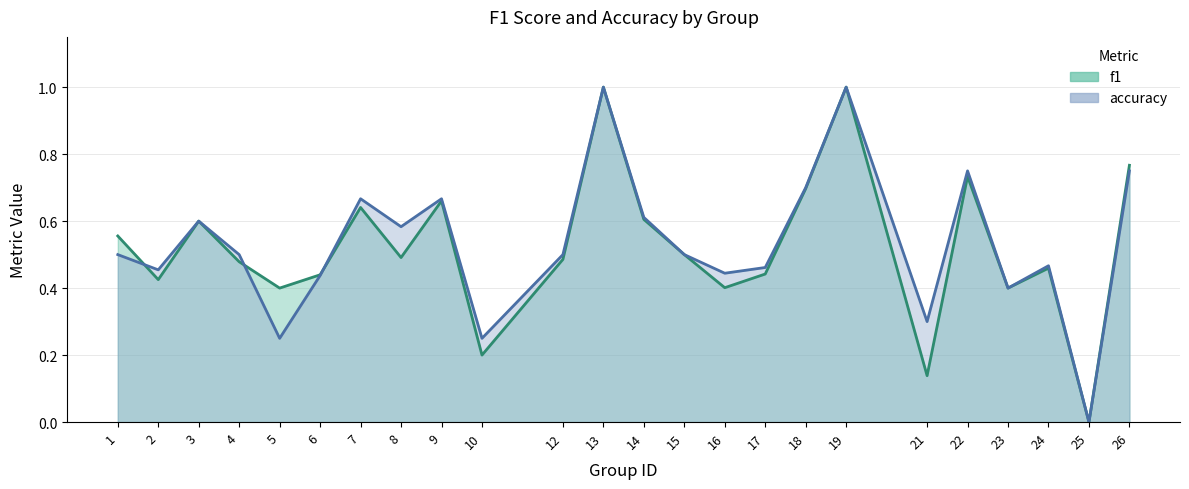

At which category is the sum across all series the highest?

13